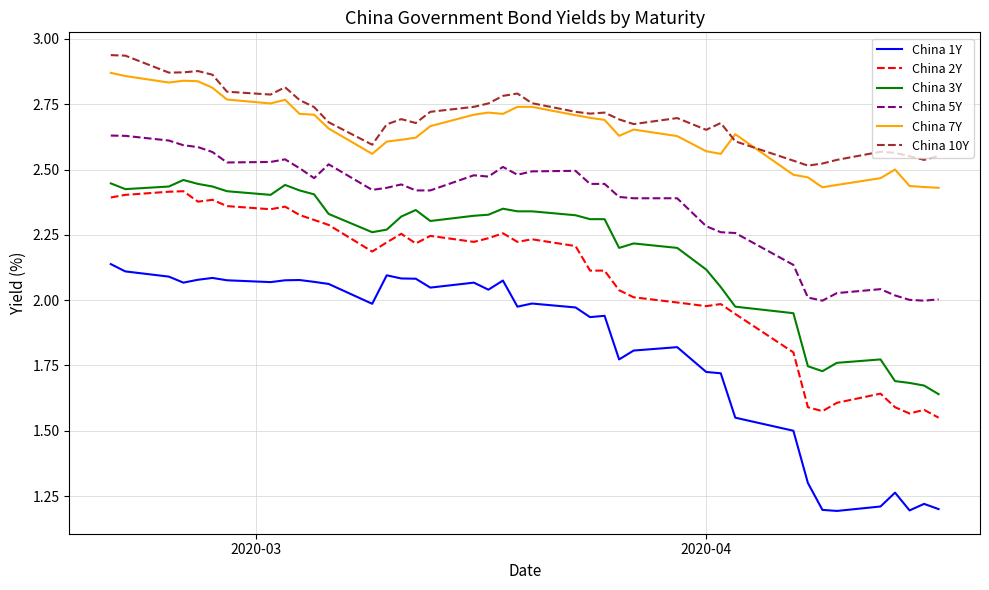

True or false: China 2Y and China 1Y intersect in this chart.

False